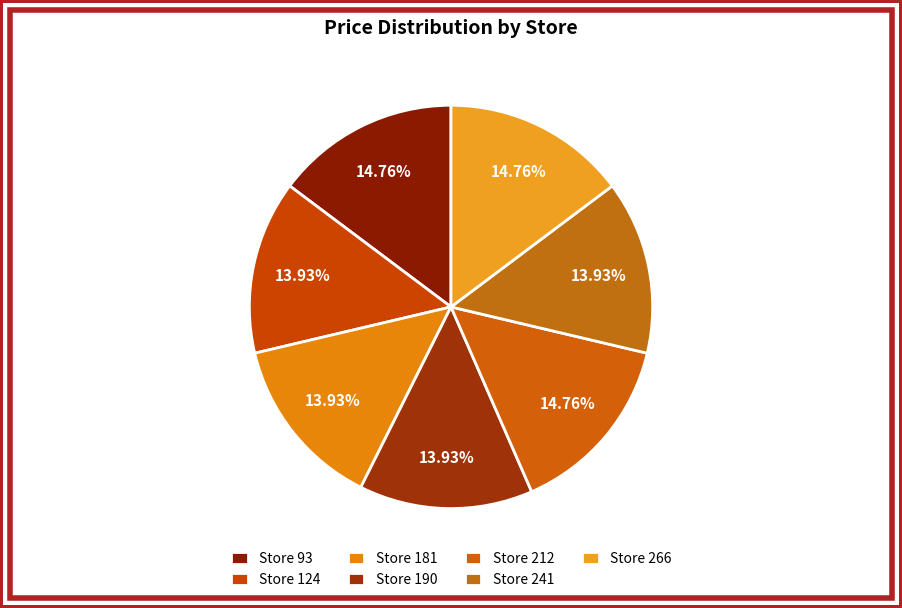

Count the number of slices in the pie.

7